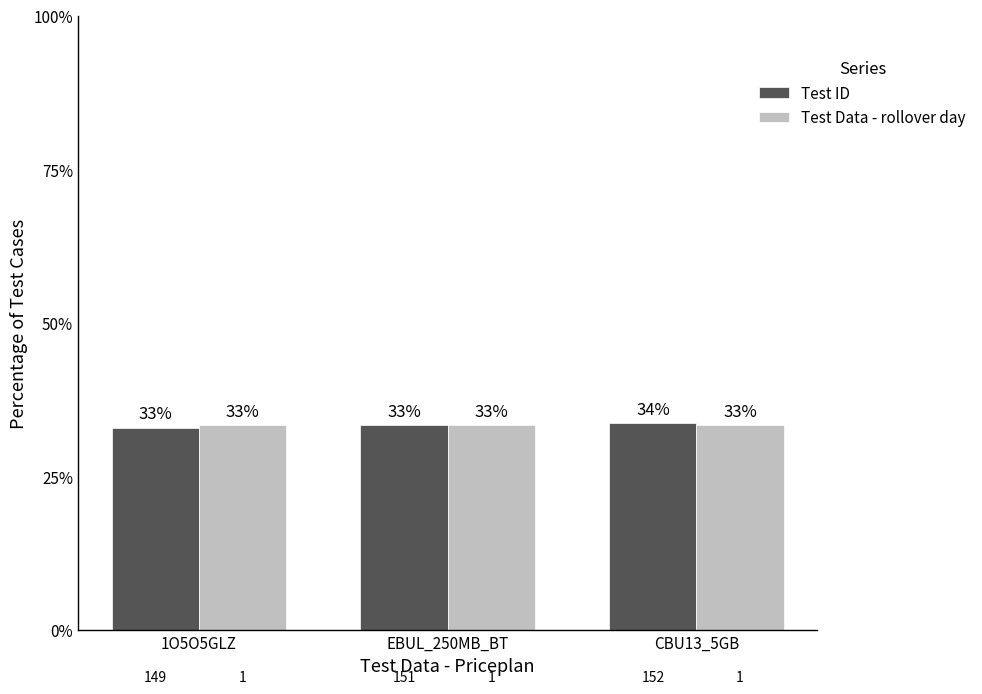

How many bars are there in total?

6